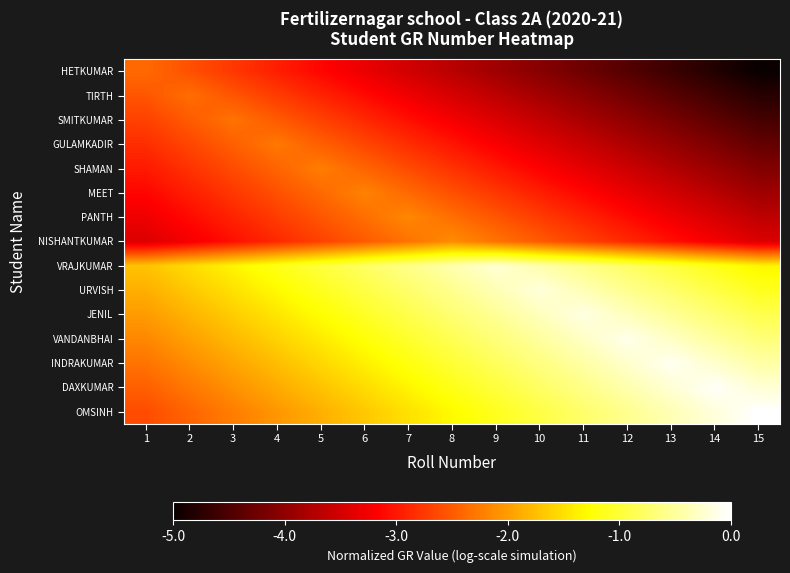

What is the smallest value displayed?

-5.0